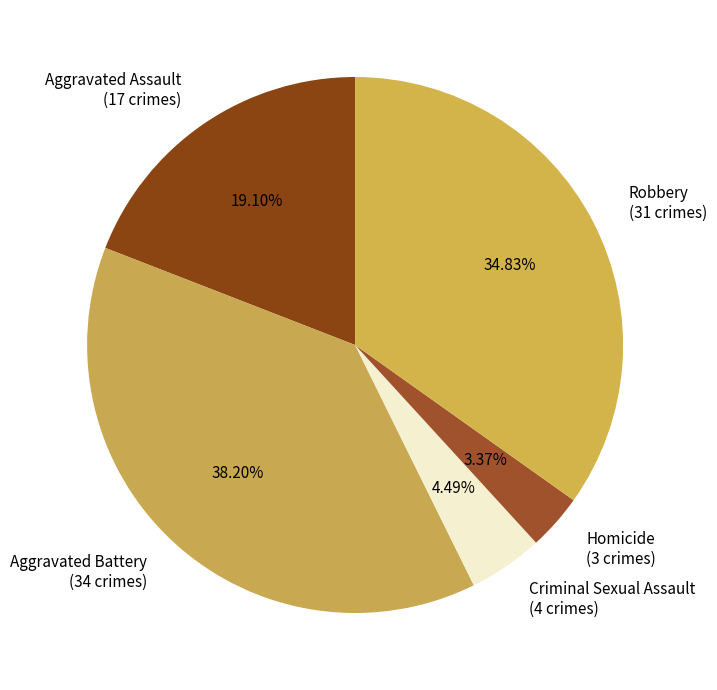

Combined, do Aggravated Assault and Aggravated Battery account for over 50%?

Yes